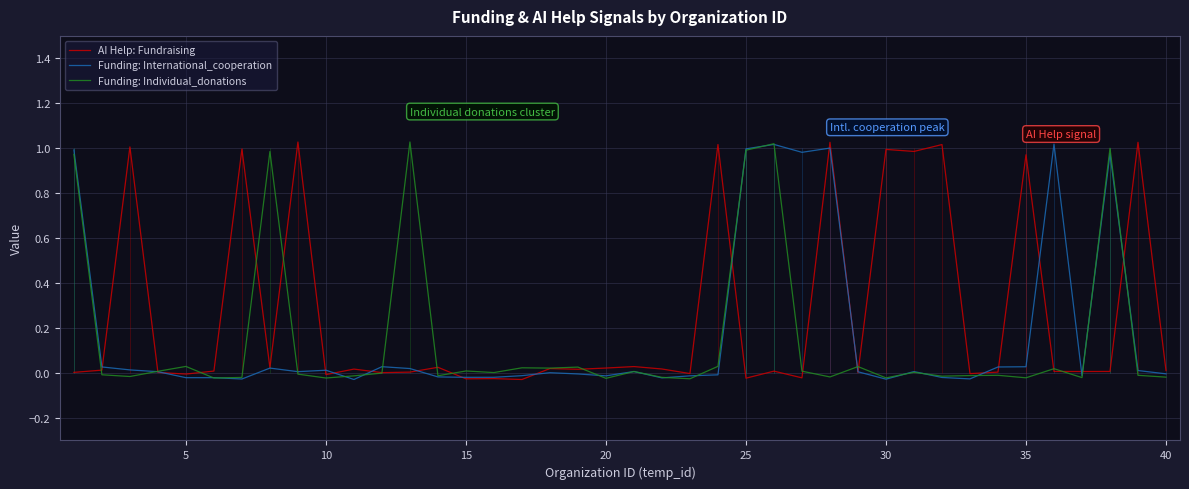

What is the average value of the AI Help: Fundraising series?

0.3